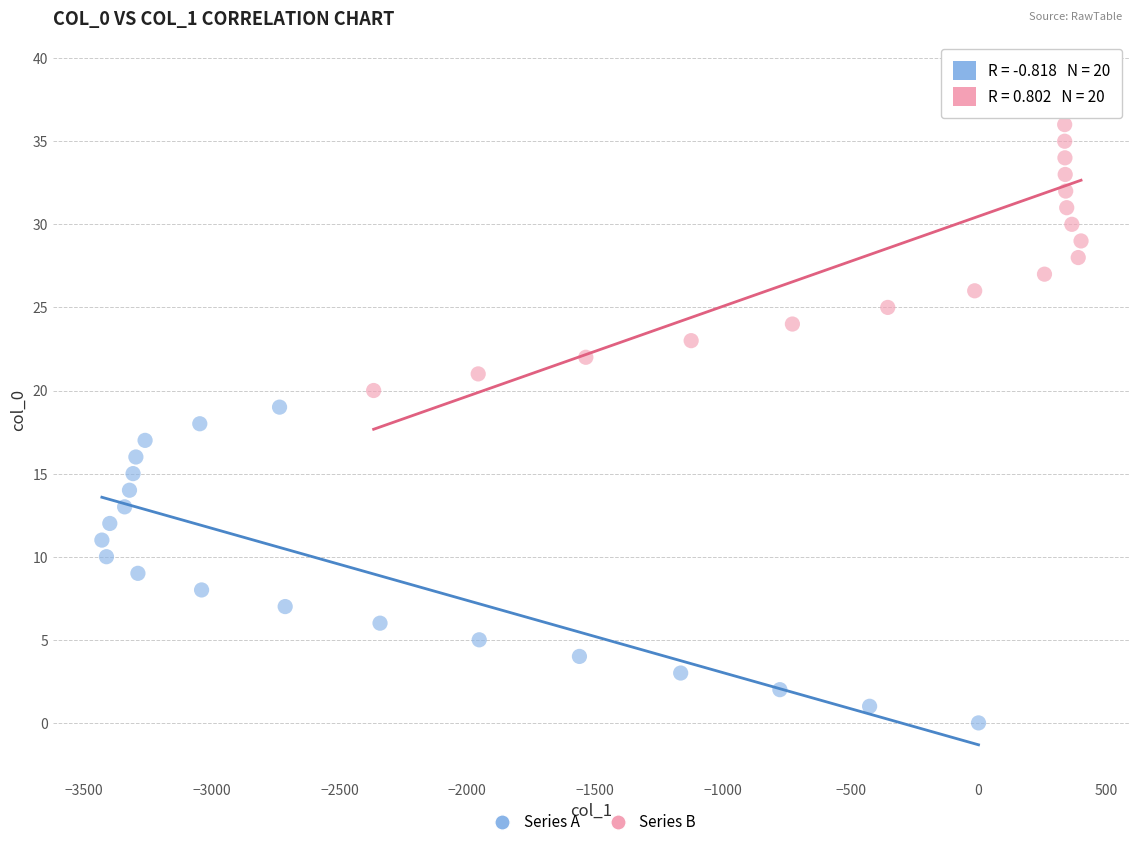

Which series contains the lowest Y value?

Series A